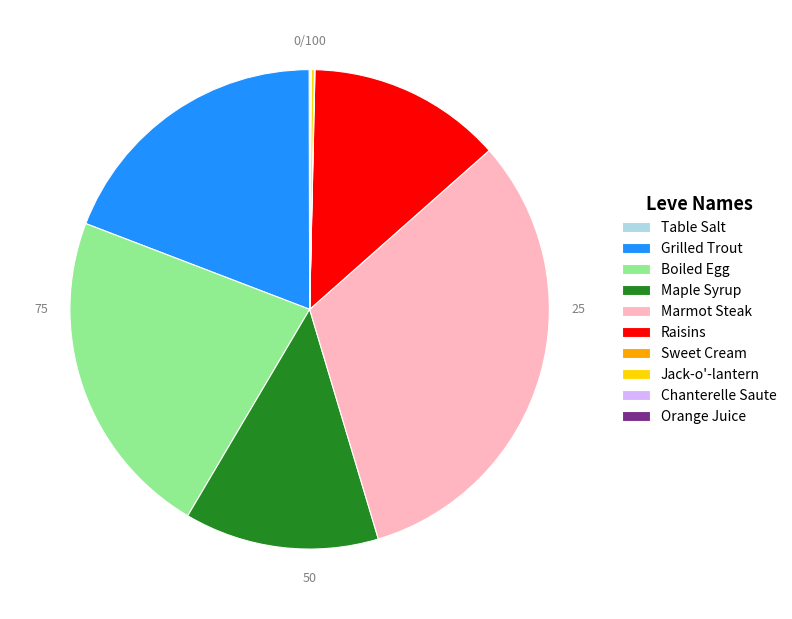

Which slice is the largest?

Marmot Steak